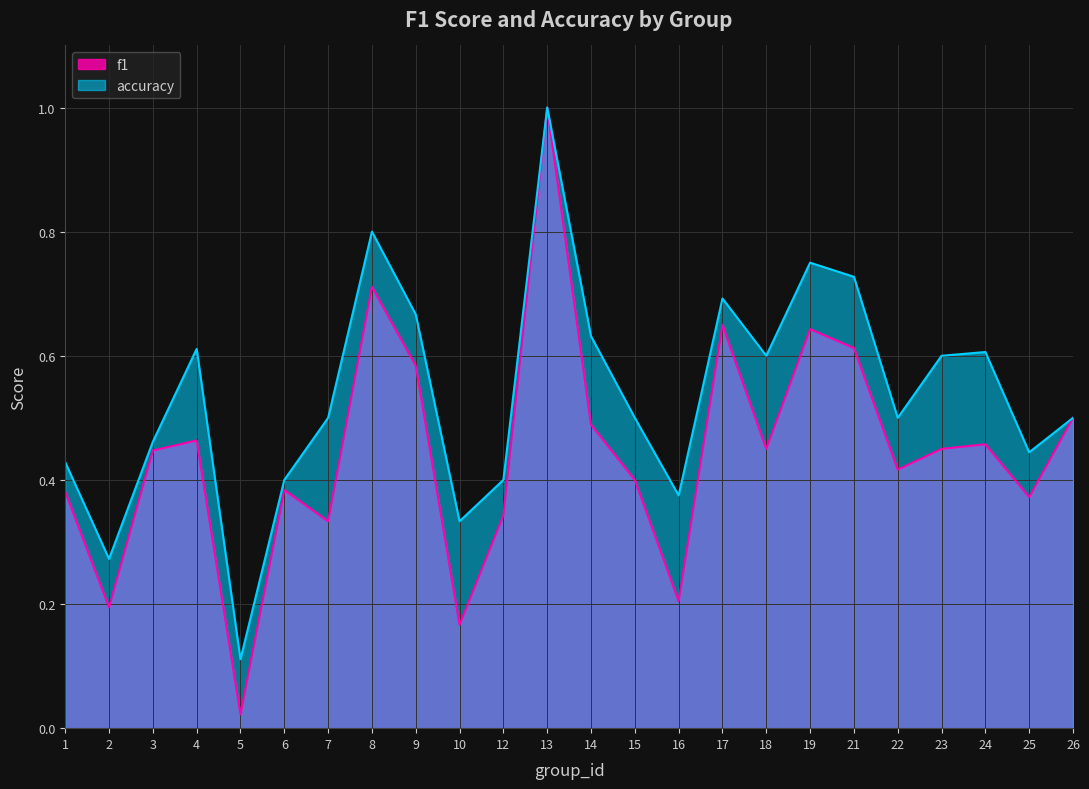

Where is the first local minimum for f1?

2